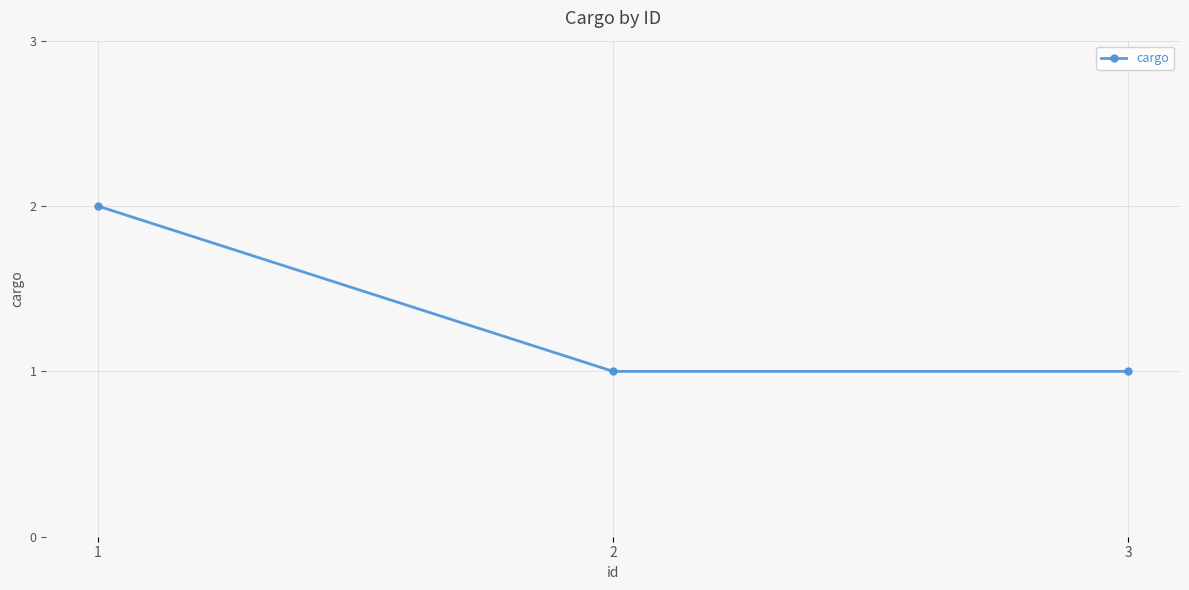

Is this an area chart (filled region under the line)?

No